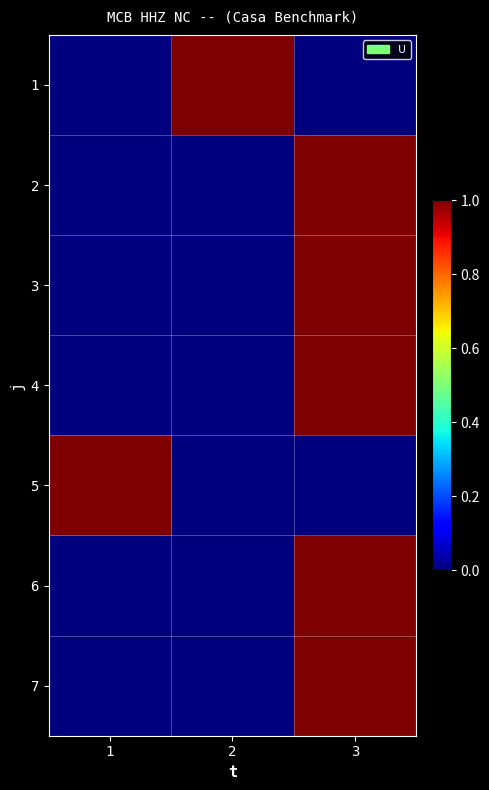

Rank the series at 1 from highest to lowest value.

5, 1, 2, 3, 4, 6, 7